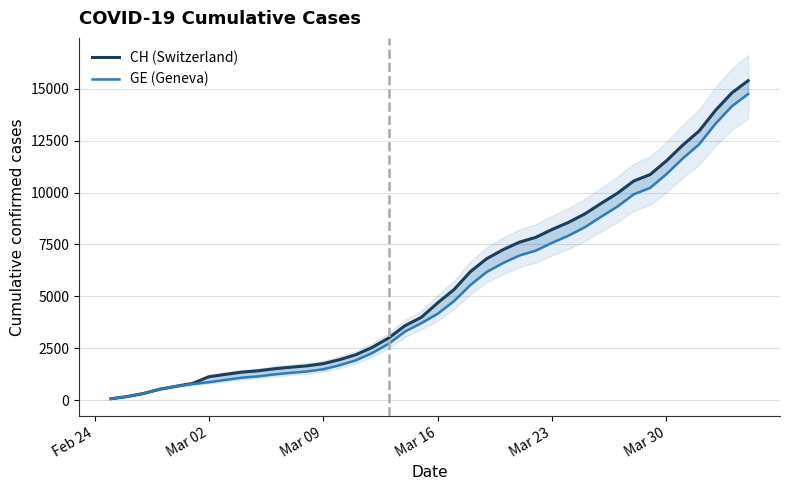

How many values in the CH (Switzerland) series exceed 4691?

19